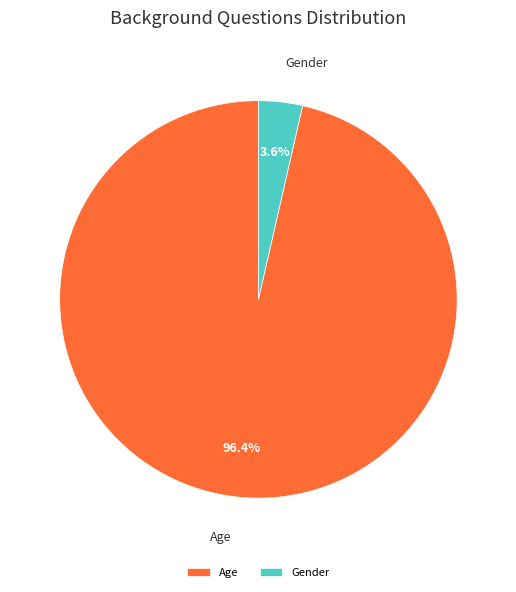

How many segments does this pie chart have?

2